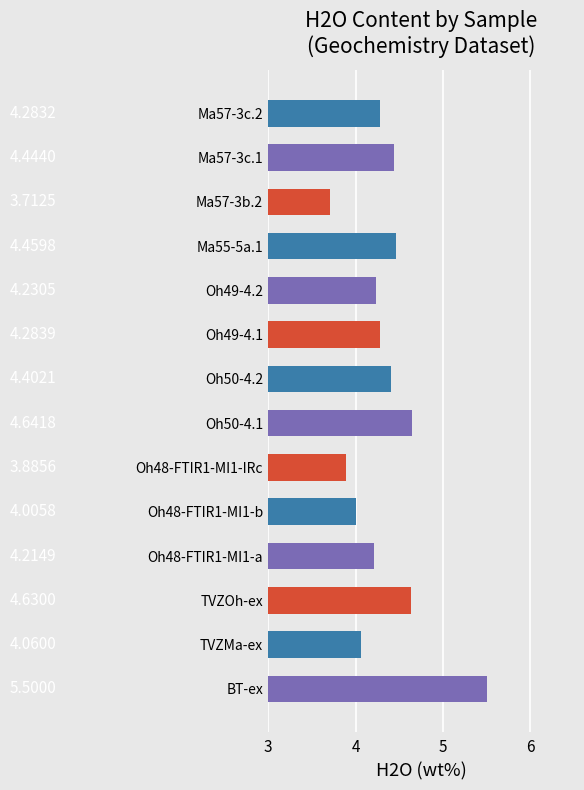

Which category has the highest value across all series?

BT-ex